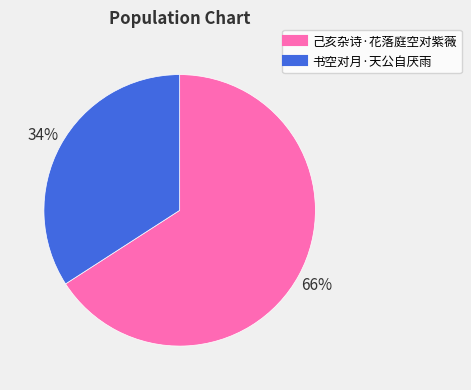

Combined, do 己亥杂诗·花落庭空对紫薇 and 书空对月·天公自厌雨 account for over 50%?

Yes